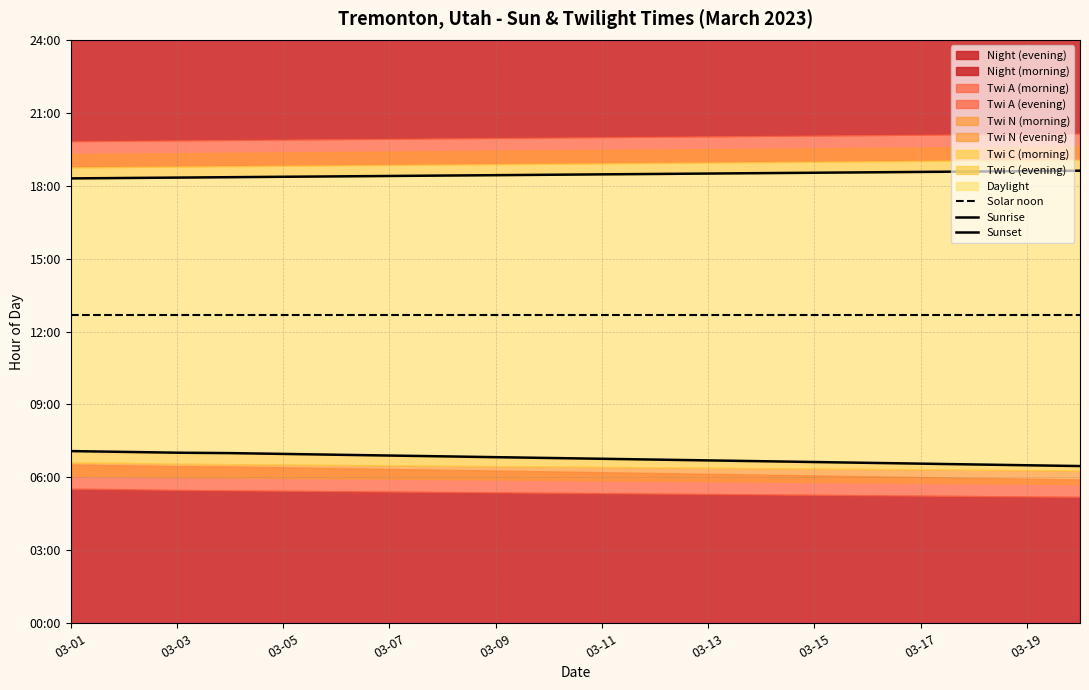

Which has a higher value, 03-07 or 03-11?

03-07